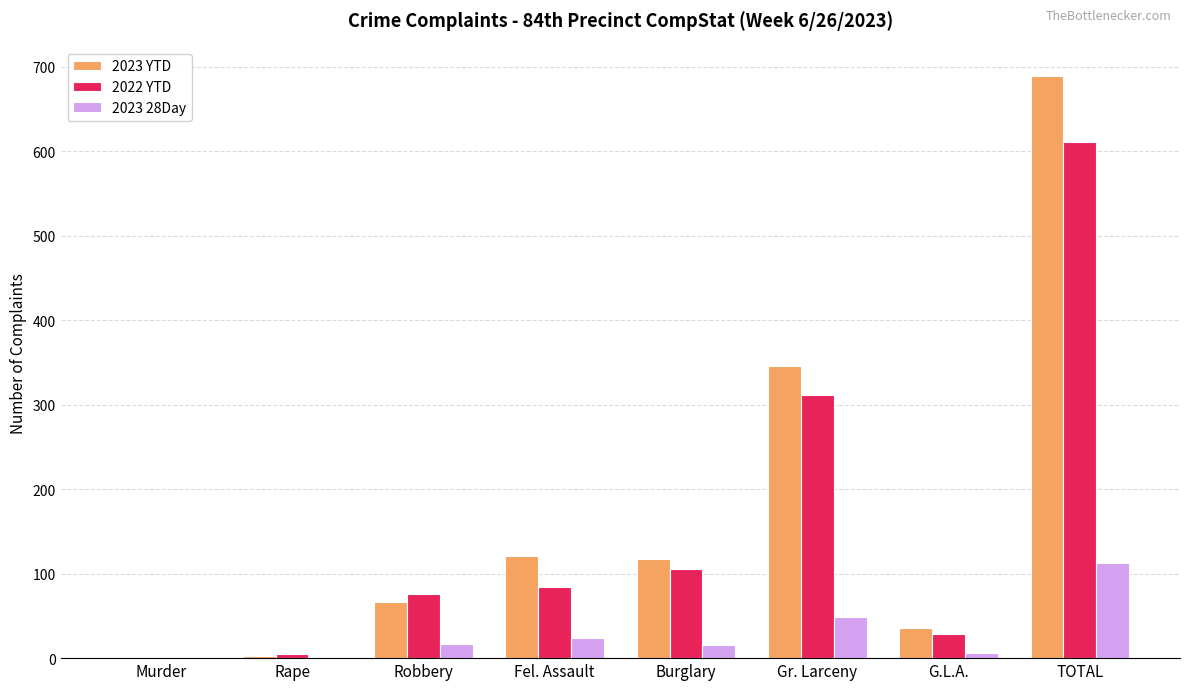

Is the value of 2023 YTD at Gr. Larceny greater than the value of 2022 YTD at G.L.A.?

Yes